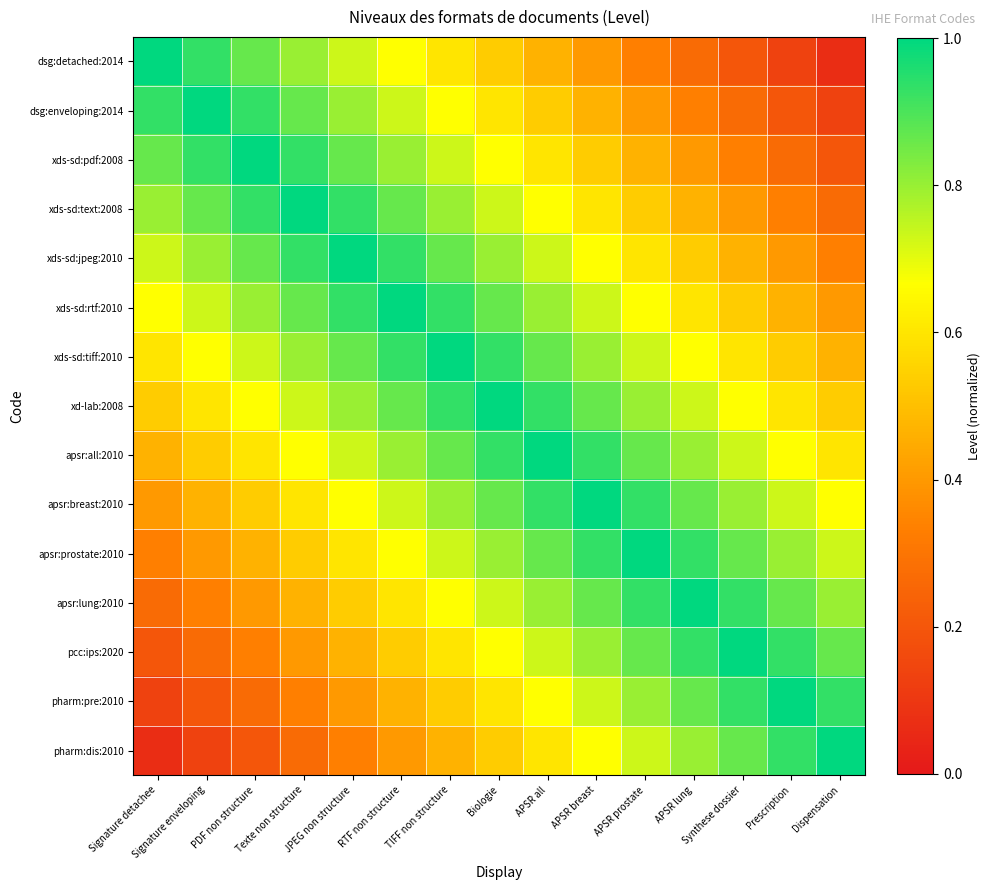

Reading left to right, list all the values displayed in this chart.

dsg:detached:2014: Signature detachee=1.0	Signature enveloping=0.9	PDF non structure=0.9	Texte non structure=0.8	JPEG non structure=0.7	RTF non structure=0.7	TIFF non structure=0.6	Biologie=0.5	APSR all=0.5	APSR breast=0.4	APSR prostate=0.3	APSR lung=0.3	Synthese dossier=0.2	Prescription=0.1	Dispensation=0.1
dsg:enveloping:2014: Signature detachee=0.9	Signature enveloping=1.0	PDF non structure=0.9	Texte non structure=0.9	JPEG non structure=0.8	RTF non structure=0.7	TIFF non structure=0.7	Biologie=0.6	APSR all=0.5	APSR breast=0.5	APSR prostate=0.4	APSR lung=0.3	Synthese dossier=0.3	Prescription=0.2	Dispensation=0.1
xds-sd:pdf:2008: Signature detachee=0.9	Signature enveloping=0.9	PDF non structure=1.0	Texte non structure=0.9	JPEG non structure=0.9	RTF non structure=0.8	TIFF non structure=0.7	Biologie=0.7	APSR all=0.6	APSR breast=0.5	APSR prostate=0.5	APSR lung=0.4	Synthese dossier=0.3	Prescription=0.3	Dispensation=0.2
xds-sd:text:2008: Signature detachee=0.8	Signature enveloping=0.9	PDF non structure=0.9	Texte non structure=1.0	JPEG non structure=0.9	RTF non structure=0.9	TIFF non structure=0.8	Biologie=0.7	APSR all=0.7	APSR breast=0.6	APSR prostate=0.5	APSR lung=0.5	Synthese dossier=0.4	Prescription=0.3	Dispensation=0.3
xds-sd:jpeg:2010: Signature detachee=0.7	Signature enveloping=0.8	PDF non structure=0.9	Texte non structure=0.9	JPEG non structure=1.0	RTF non structure=0.9	TIFF non structure=0.9	Biologie=0.8	APSR all=0.7	APSR breast=0.7	APSR prostate=0.6	APSR lung=0.5	Synthese dossier=0.5	Prescription=0.4	Dispensation=0.3
xds-sd:rtf:2010: Signature detachee=0.7	Signature enveloping=0.7	PDF non structure=0.8	Texte non structure=0.9	JPEG non structure=0.9	RTF non structure=1.0	TIFF non structure=0.9	Biologie=0.9	APSR all=0.8	APSR breast=0.7	APSR prostate=0.7	APSR lung=0.6	Synthese dossier=0.5	Prescription=0.5	Dispensation=0.4
xds-sd:tiff:2010: Signature detachee=0.6	Signature enveloping=0.7	PDF non structure=0.7	Texte non structure=0.8	JPEG non structure=0.9	RTF non structure=0.9	TIFF non structure=1.0	Biologie=0.9	APSR all=0.9	APSR breast=0.8	APSR prostate=0.7	APSR lung=0.7	Synthese dossier=0.6	Prescription=0.5	Dispensation=0.5
xd-lab:2008: Signature detachee=0.5	Signature enveloping=0.6	PDF non structure=0.7	Texte non structure=0.7	JPEG non structure=0.8	RTF non structure=0.9	TIFF non structure=0.9	Biologie=1.0	APSR all=0.9	APSR breast=0.9	APSR prostate=0.8	APSR lung=0.7	Synthese dossier=0.7	Prescription=0.6	Dispensation=0.5
apsr:all:2010: Signature detachee=0.5	Signature enveloping=0.5	PDF non structure=0.6	Texte non structure=0.7	JPEG non structure=0.7	RTF non structure=0.8	TIFF non structure=0.9	Biologie=0.9	APSR all=1.0	APSR breast=0.9	APSR prostate=0.9	APSR lung=0.8	Synthese dossier=0.7	Prescription=0.7	Dispensation=0.6
apsr:breast:2010: Signature detachee=0.4	Signature enveloping=0.5	PDF non structure=0.5	Texte non structure=0.6	JPEG non structure=0.7	RTF non structure=0.7	TIFF non structure=0.8	Biologie=0.9	APSR all=0.9	APSR breast=1.0	APSR prostate=0.9	APSR lung=0.9	Synthese dossier=0.8	Prescription=0.7	Dispensation=0.7
apsr:prostate:2010: Signature detachee=0.3	Signature enveloping=0.4	PDF non structure=0.5	Texte non structure=0.5	JPEG non structure=0.6	RTF non structure=0.7	TIFF non structure=0.7	Biologie=0.8	APSR all=0.9	APSR breast=0.9	APSR prostate=1.0	APSR lung=0.9	Synthese dossier=0.9	Prescription=0.8	Dispensation=0.7
apsr:lung:2010: Signature detachee=0.3	Signature enveloping=0.3	PDF non structure=0.4	Texte non structure=0.5	JPEG non structure=0.5	RTF non structure=0.6	TIFF non structure=0.7	Biologie=0.7	APSR all=0.8	APSR breast=0.9	APSR prostate=0.9	APSR lung=1.0	Synthese dossier=0.9	Prescription=0.9	Dispensation=0.8
pcc:ips:2020: Signature detachee=0.2	Signature enveloping=0.3	PDF non structure=0.3	Texte non structure=0.4	JPEG non structure=0.5	RTF non structure=0.5	TIFF non structure=0.6	Biologie=0.7	APSR all=0.7	APSR breast=0.8	APSR prostate=0.9	APSR lung=0.9	Synthese dossier=1.0	Prescription=0.9	Dispensation=0.9
pharm:pre:2010: Signature detachee=0.1	Signature enveloping=0.2	PDF non structure=0.3	Texte non structure=0.3	JPEG non structure=0.4	RTF non structure=0.5	TIFF non structure=0.5	Biologie=0.6	APSR all=0.7	APSR breast=0.7	APSR prostate=0.8	APSR lung=0.9	Synthese dossier=0.9	Prescription=1.0	Dispensation=0.9
pharm:dis:2010: Signature detachee=0.1	Signature enveloping=0.1	PDF non structure=0.2	Texte non structure=0.3	JPEG non structure=0.3	RTF non structure=0.4	TIFF non structure=0.5	Biologie=0.5	APSR all=0.6	APSR breast=0.7	APSR prostate=0.7	APSR lung=0.8	Synthese dossier=0.9	Prescription=0.9	Dispensation=1.0